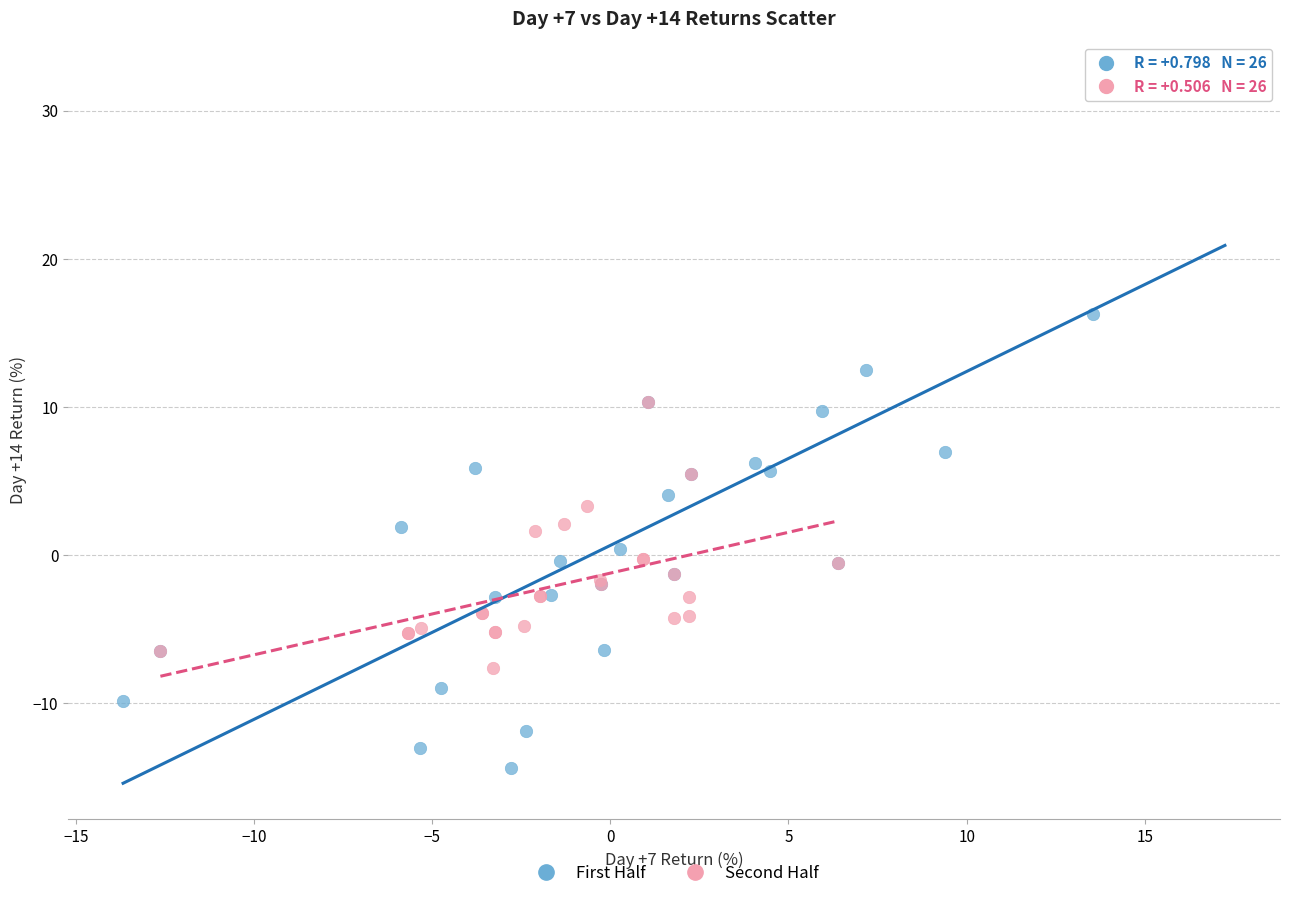

Which series has the largest Y range (max minus min)?

First Half